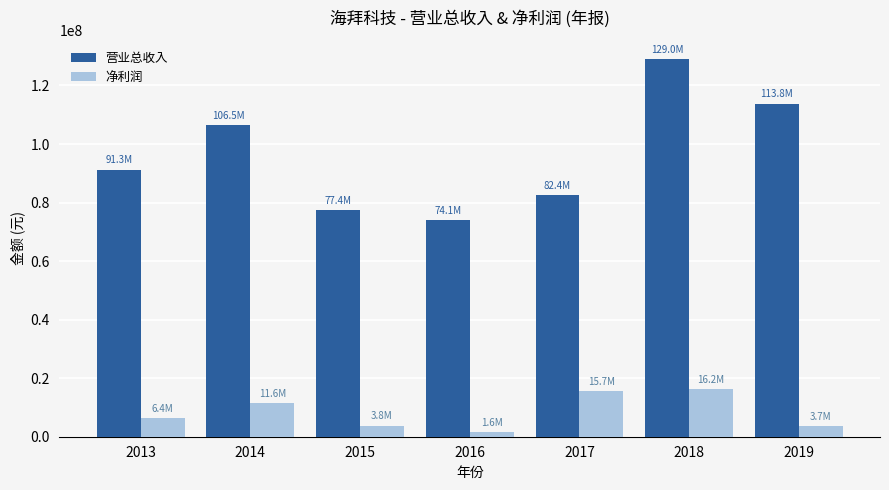

What is the difference between the second highest and minimum values in the 营业总收入 series?

39744972.9